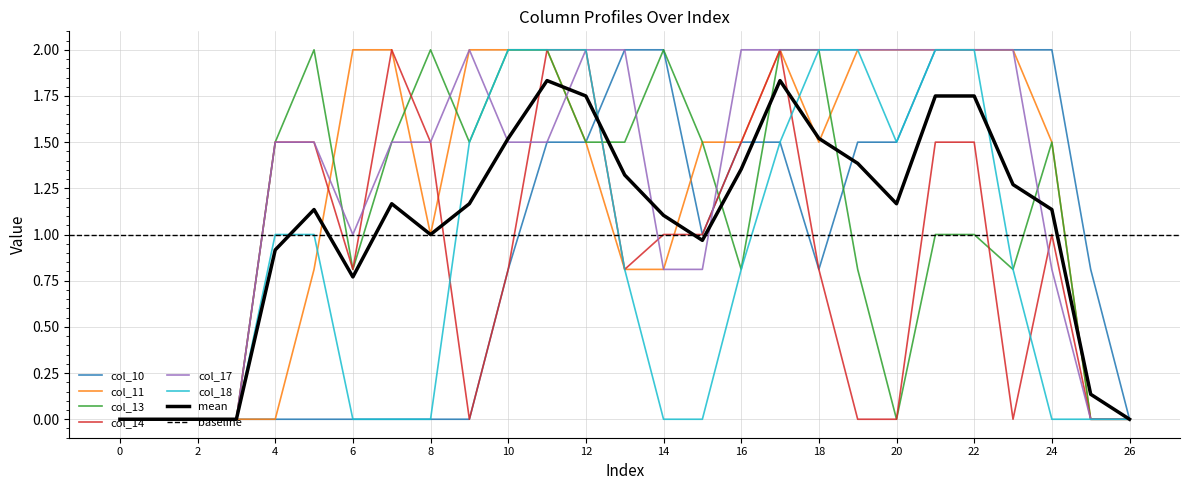

Is it true that col_18 equals 0.7 at 3?

False